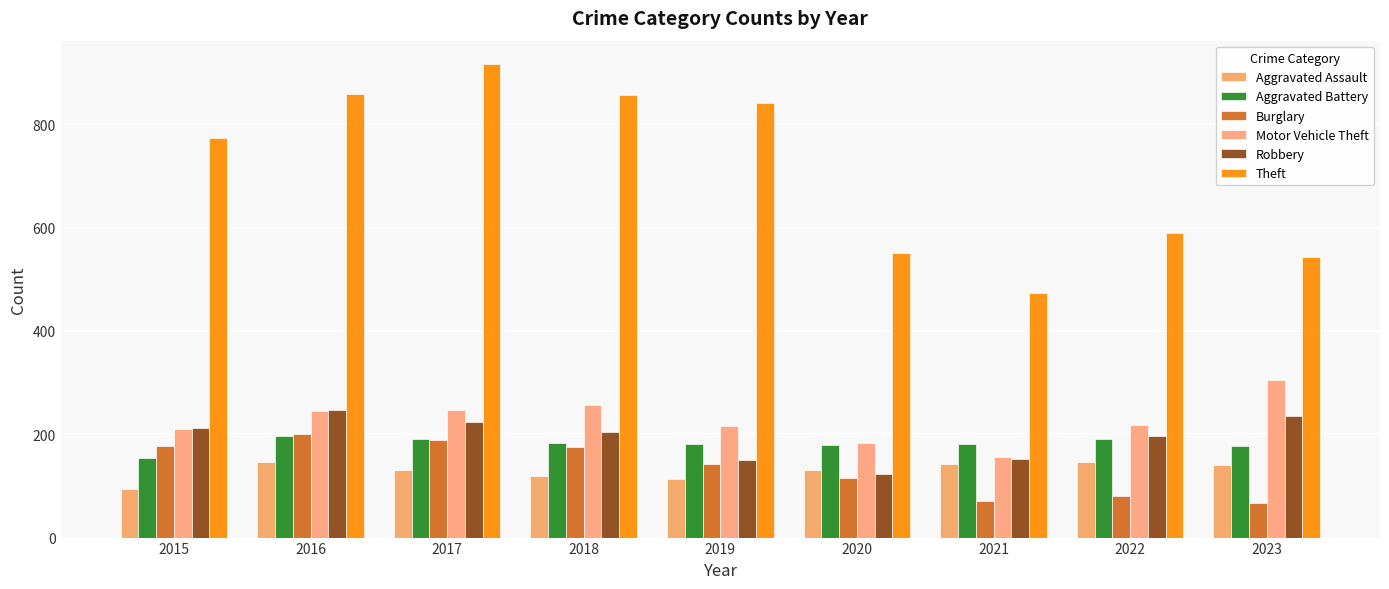

How many values in the Aggravated Battery series are below 182?

3